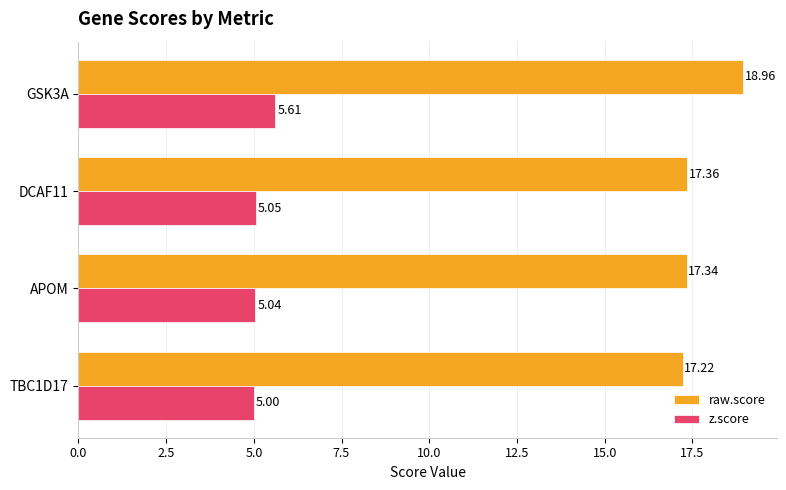

What is the maximum value shown in the chart?

19.0